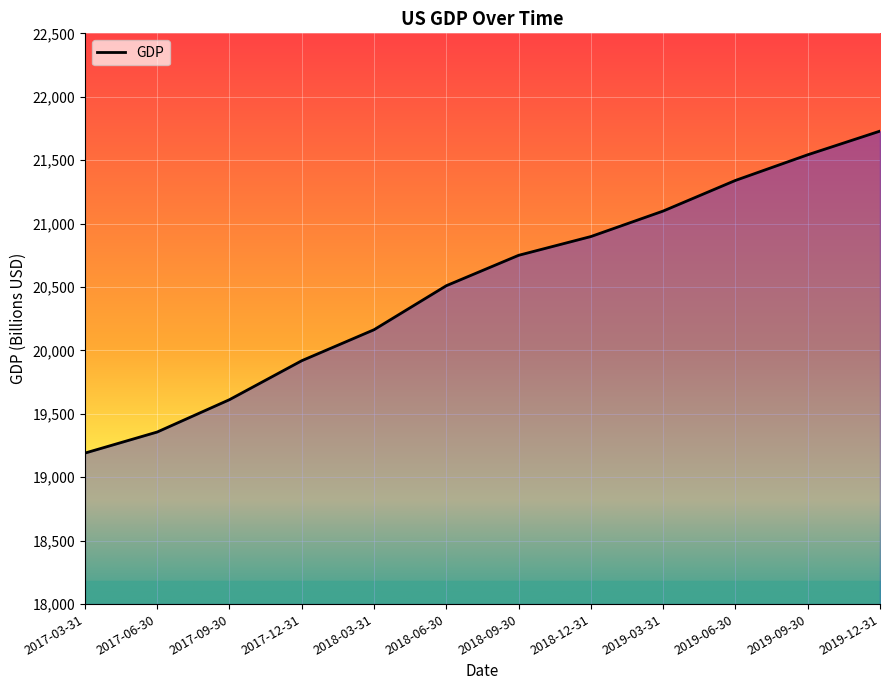

Which category has the highest value across all series?

2019-12-31